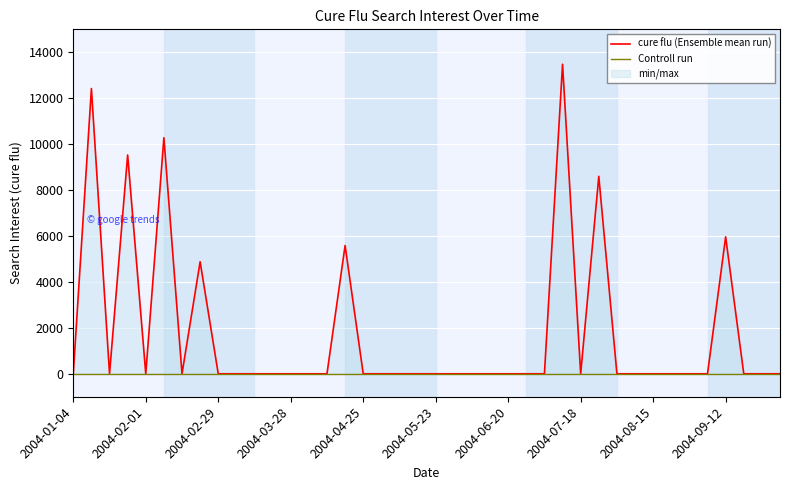

Is it true that Controll run equals 0.0 at 13?

True